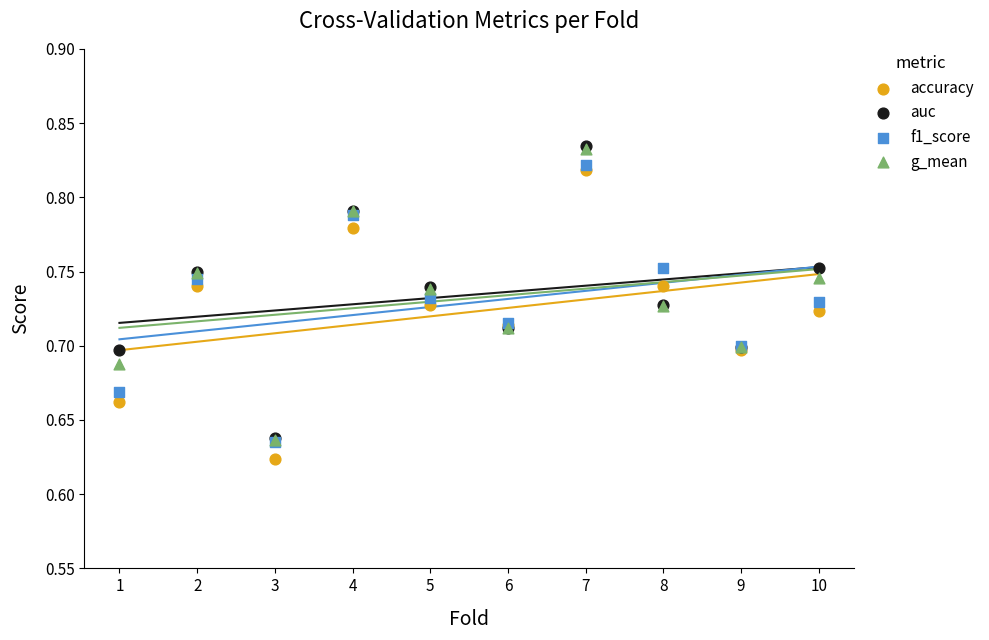

What are all the series names shown in the legend?

accuracy, auc, f1_score, g_mean